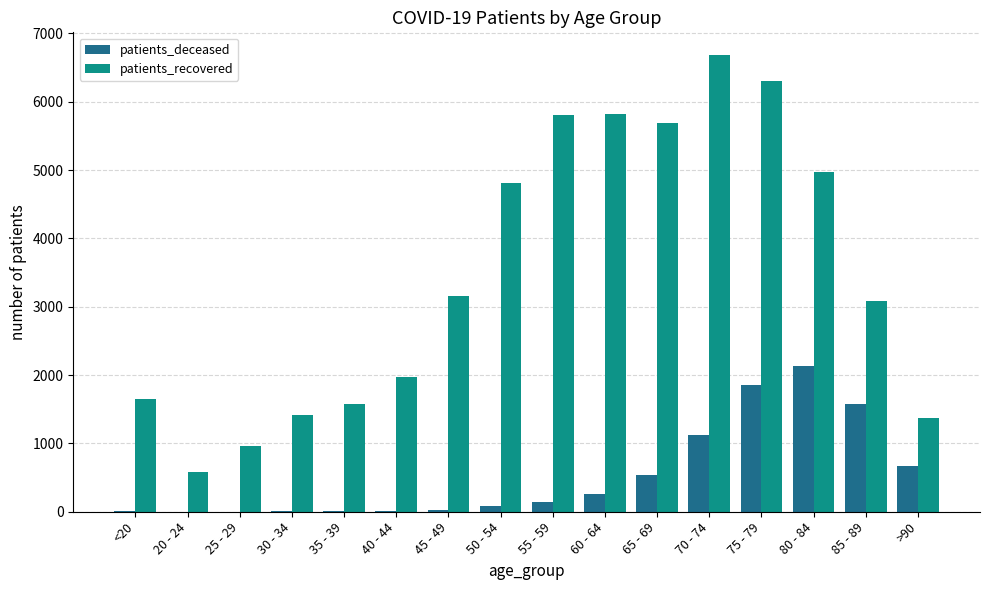

Which series has the largest total across all categories?

patients_recovered